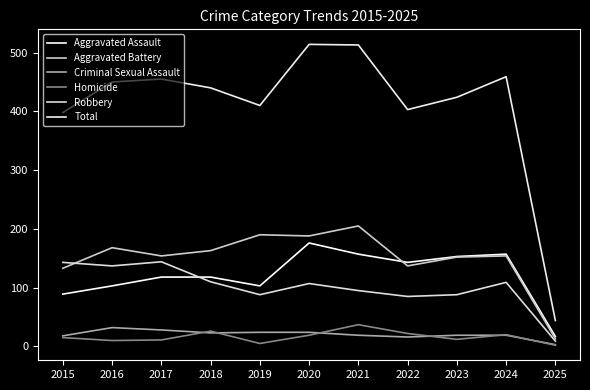

In Criminal Sexual Assault, how many points are lower than both neighbors (excluding endpoints)?

2